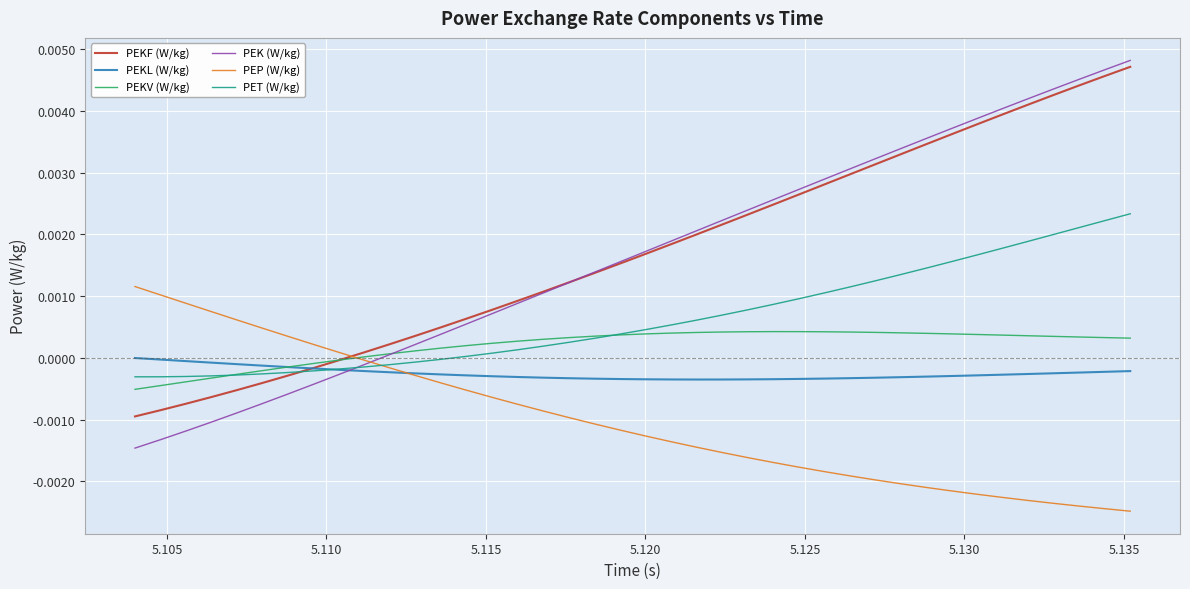

Which series has the largest range (max minus min)?

PEK (W/kg)